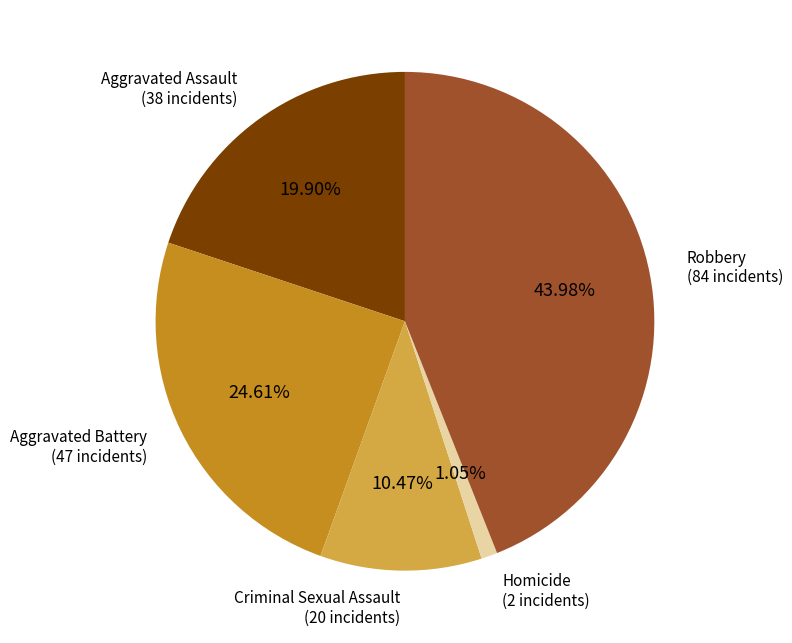

Which category has the smallest portion of the pie?

Homicide